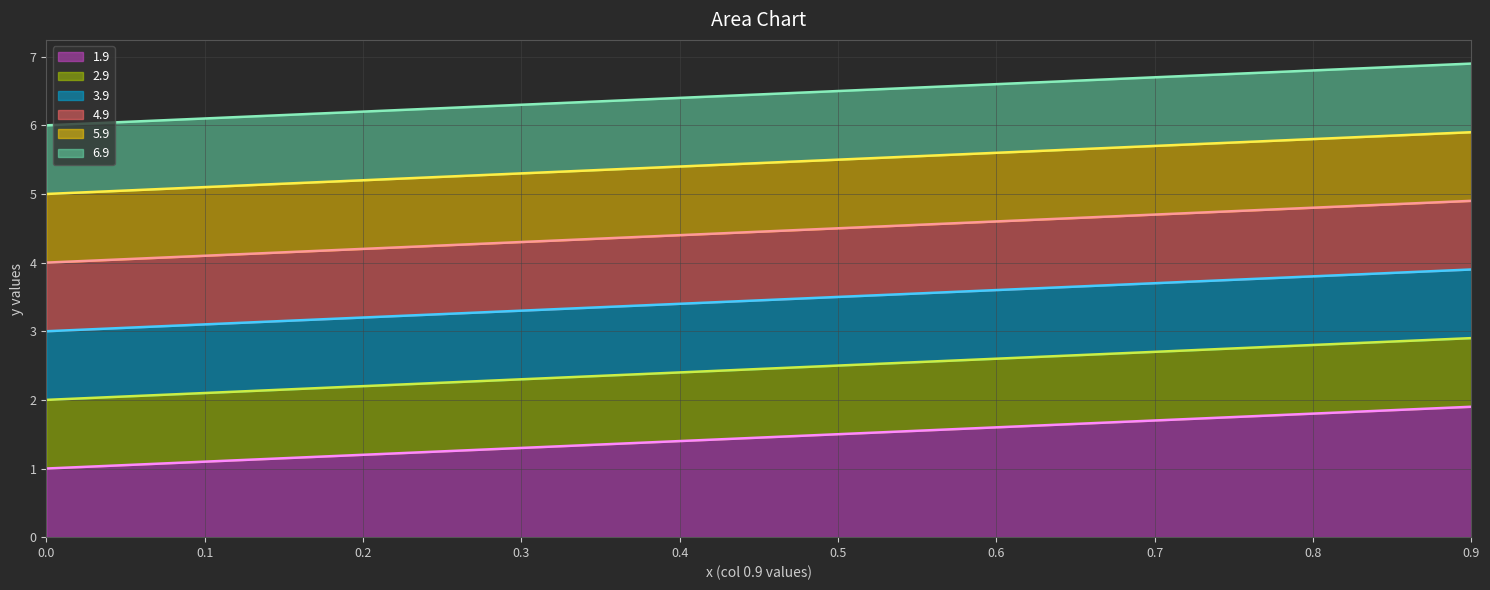

True or false: 3.9 line has a value of 3.4 at 0.4.

True